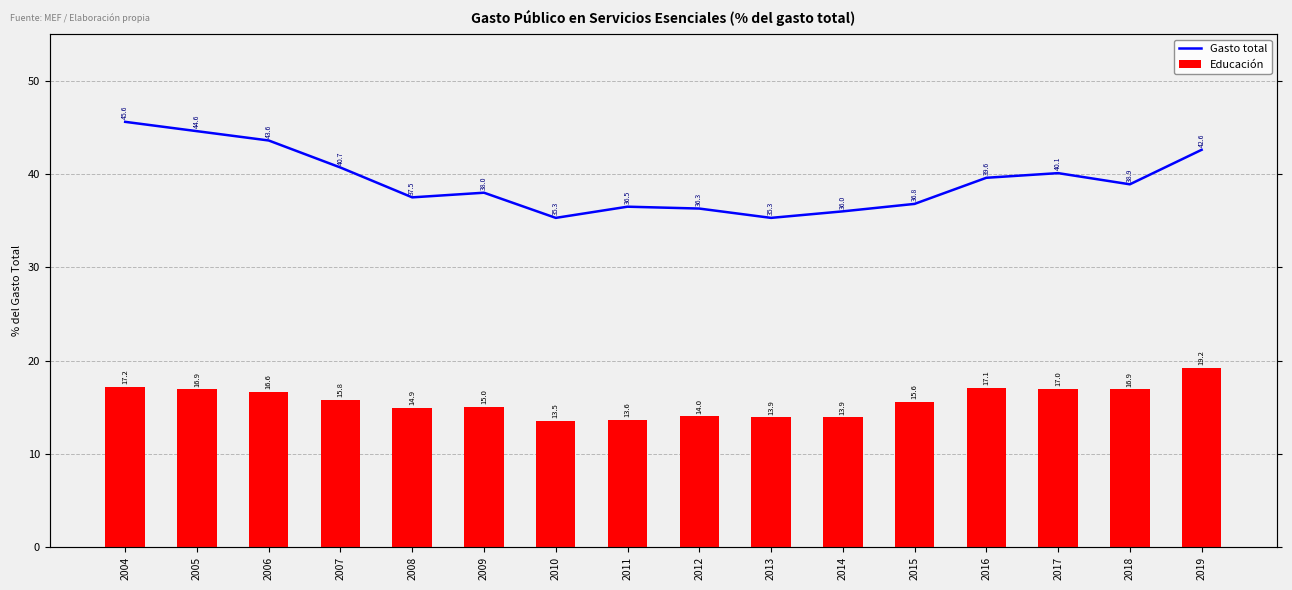

Which series changed the most between 2006 and 2009?

Gasto total